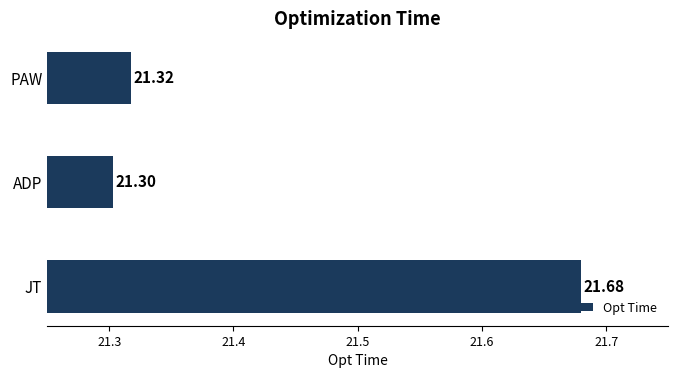

What is the minimum value shown in the chart?

21.3